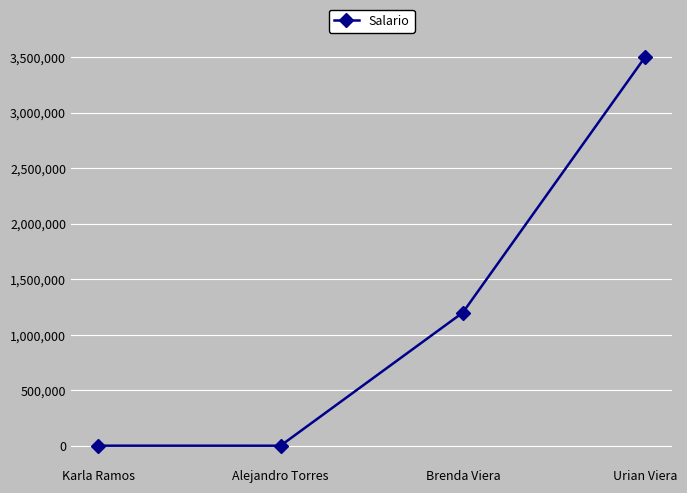

How many lines are shown in the chart?

1